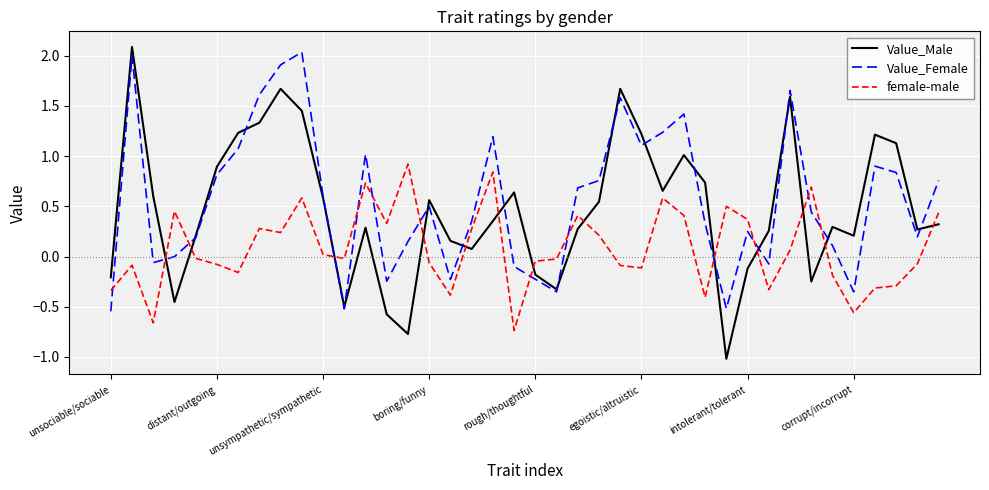

List the series in order of their overall mean, lowest first.

female-male, Value_Male, Value_Female